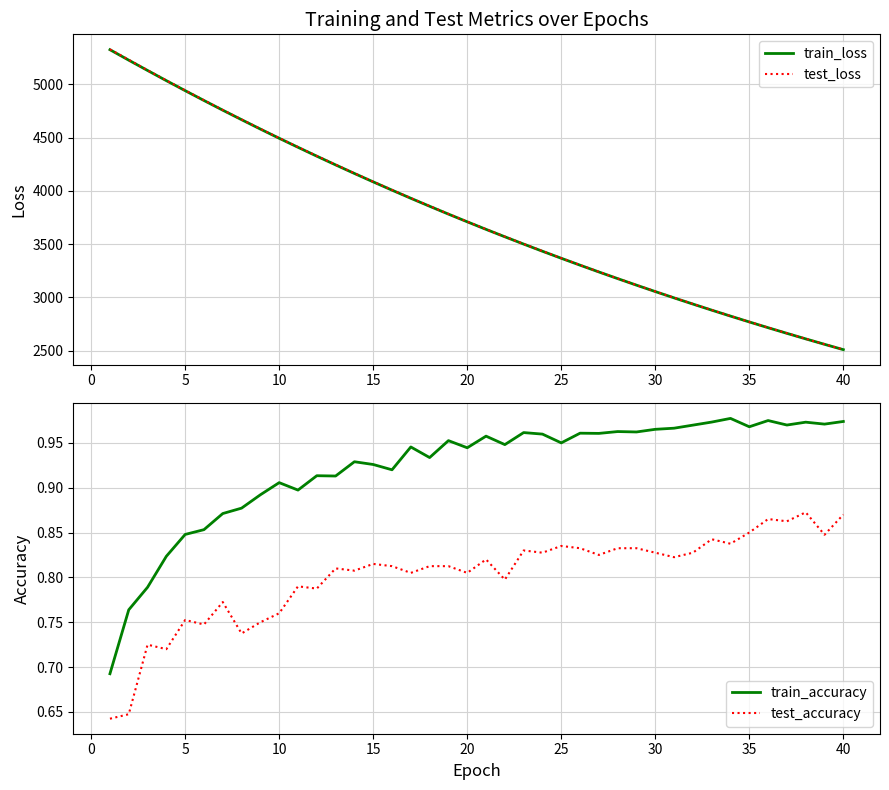

Reading left to right, list all the values displayed in this chart.

train_loss: 5326.6	5228.2	5131.5	5035.8	4941.9	4849.4	4758.4	4669.2	4581.0	4494.5	4409.8	4326.4	4244.5	4163.9	4084.9	4007.3	3930.8	3855.9	3782.1	3709.8	3638.7	3569.1	3500.5	3433.2	3367.2	3302.3	3238.6	3176.1	3114.6	3054.3	2995.1	2937.0	2879.9	2823.8	2768.9	2714.9	2661.9	2609.9	2558.8	2508.7
test_loss: 5329.9	5231.9	5133.5	5038.0	4944.3	4851.7	4760.1	4671.0	4582.9	4496.5	4411.7	4328.4	4246.4	4165.6	4086.3	4009.0	3932.3	3857.6	3783.6	3711.2	3640.0	3570.4	3501.7	3434.3	3368.2	3303.3	3239.7	3177.1	3115.6	3055.4	2996.1	2937.9	2880.8	2824.7	2769.7	2715.6	2662.7	2610.5	2559.6	2509.3
train_accuracy: 0.7	0.8	0.8	0.8	0.8	0.9	0.9	0.9	0.9	0.9	0.9	0.9	0.9	0.9	0.9	0.9	0.9	0.9	1.0	0.9	1.0	0.9	1.0	1.0	0.9	1.0	1.0	1.0	1.0	1.0	1.0	1.0	1.0	1.0	1.0	1.0	1.0	1.0	1.0	1.0
test_accuracy: 0.6	0.6	0.7	0.7	0.8	0.7	0.8	0.7	0.8	0.8	0.8	0.8	0.8	0.8	0.8	0.8	0.8	0.8	0.8	0.8	0.8	0.8	0.8	0.8	0.8	0.8	0.8	0.8	0.8	0.8	0.8	0.8	0.8	0.8	0.9	0.9	0.9	0.9	0.8	0.9